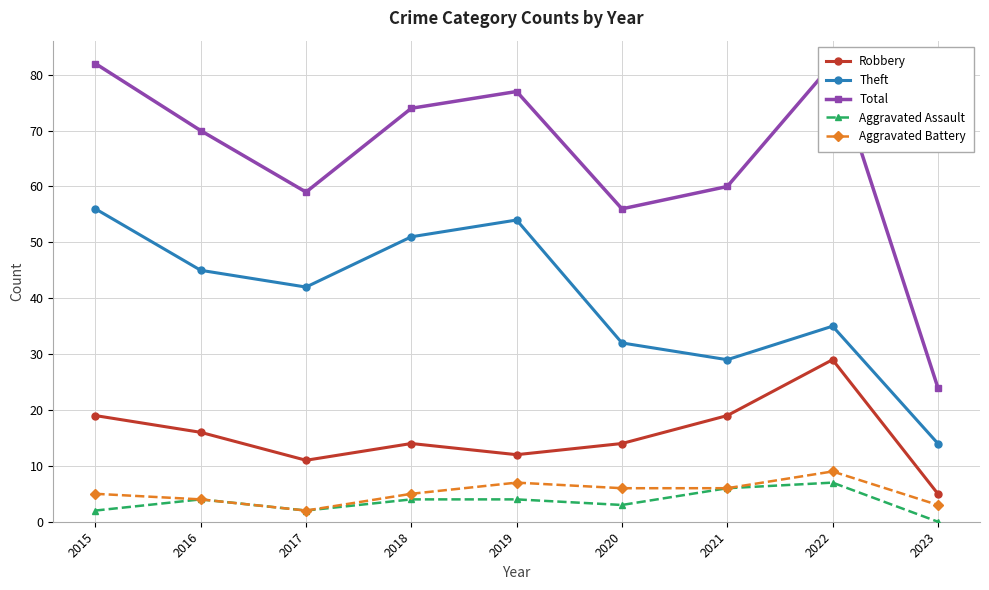

True or false: Robbery has a value of 29 at 2022.

True